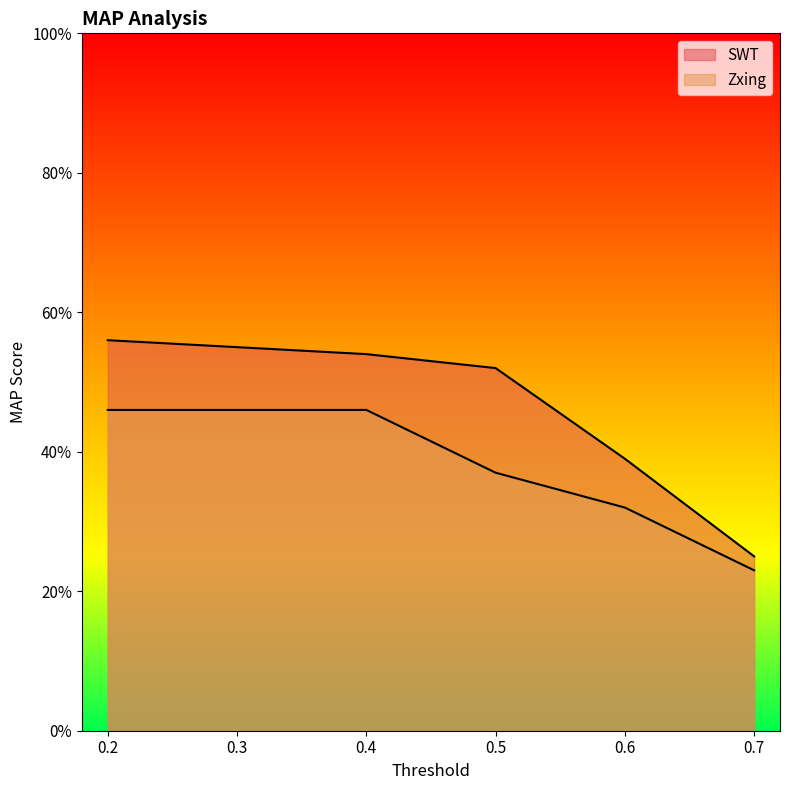

True or false: Zxing and SWT intersect in this chart.

False